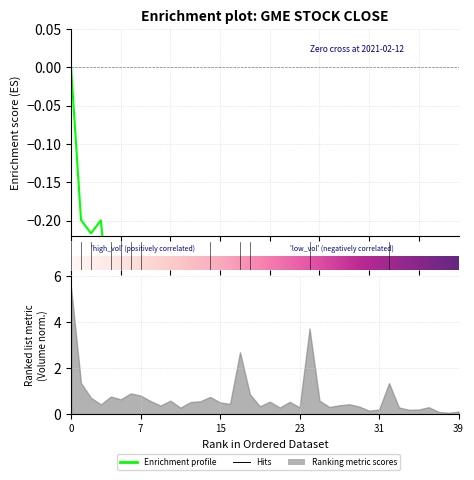

What is the change in value from 2021-03-03 to 2021-03-08?

-0.2